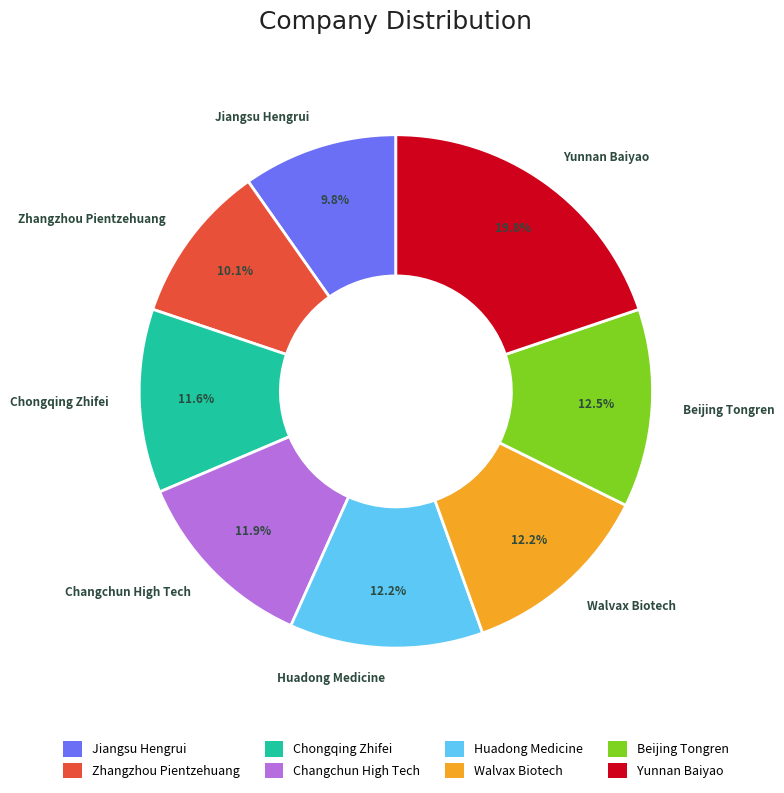

True or false: Huadong Medicine accounts for 25% of the total.

False